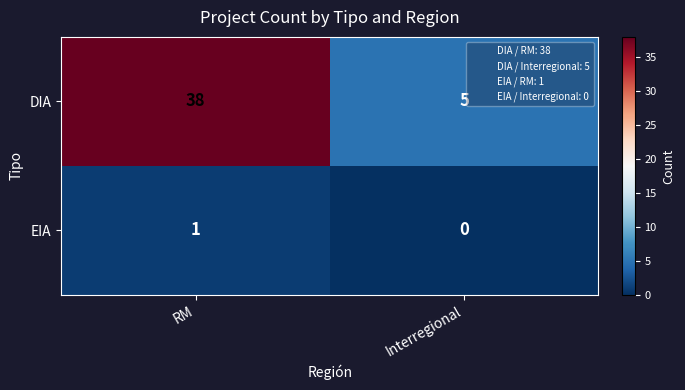

What is the average value of the DIA series?

22